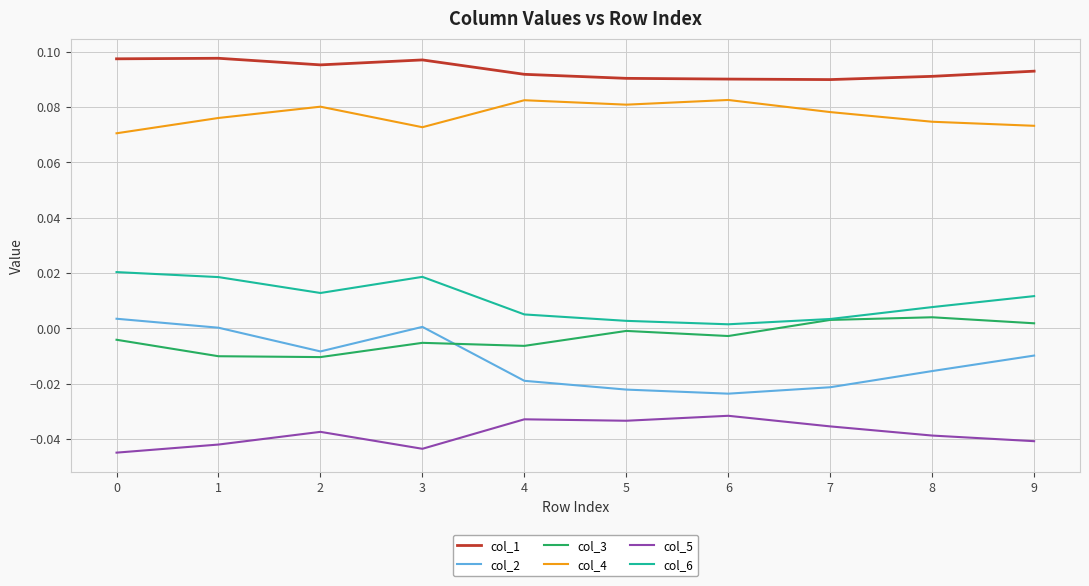

Which series has the largest range (max minus min)?

col_2